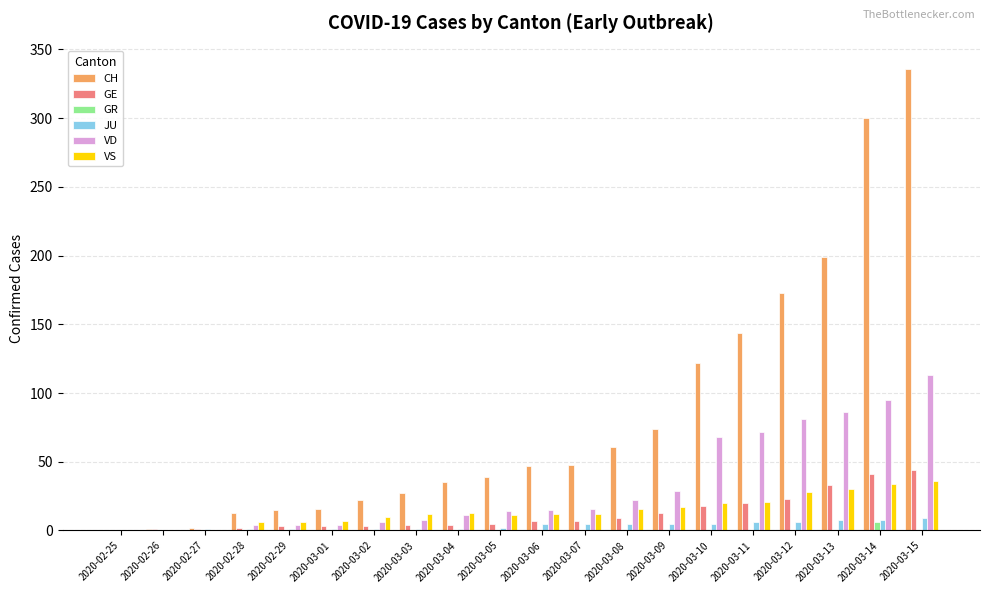

What is the spread (max minus min) of values at 2020-03-07?

48